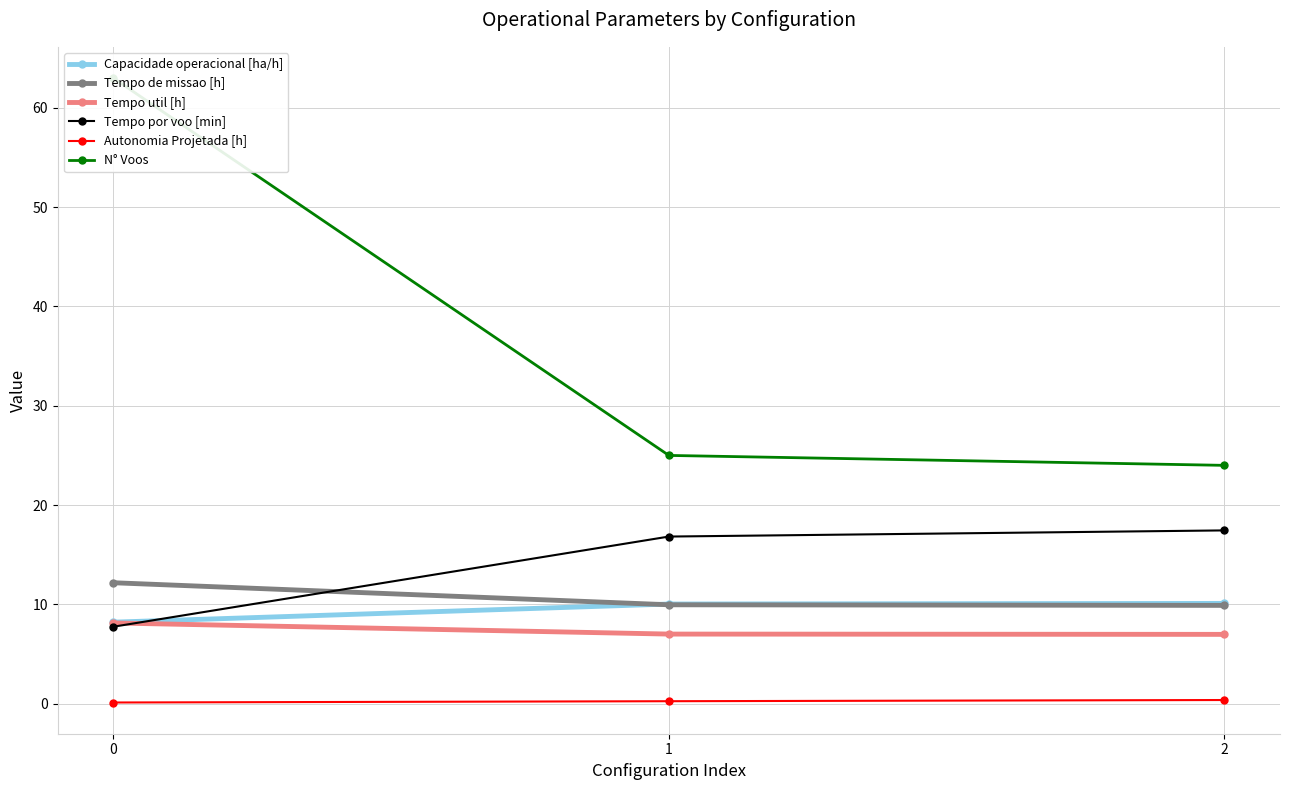

True or false: Tempo util [h] has a value of 11.5 at 2.

False